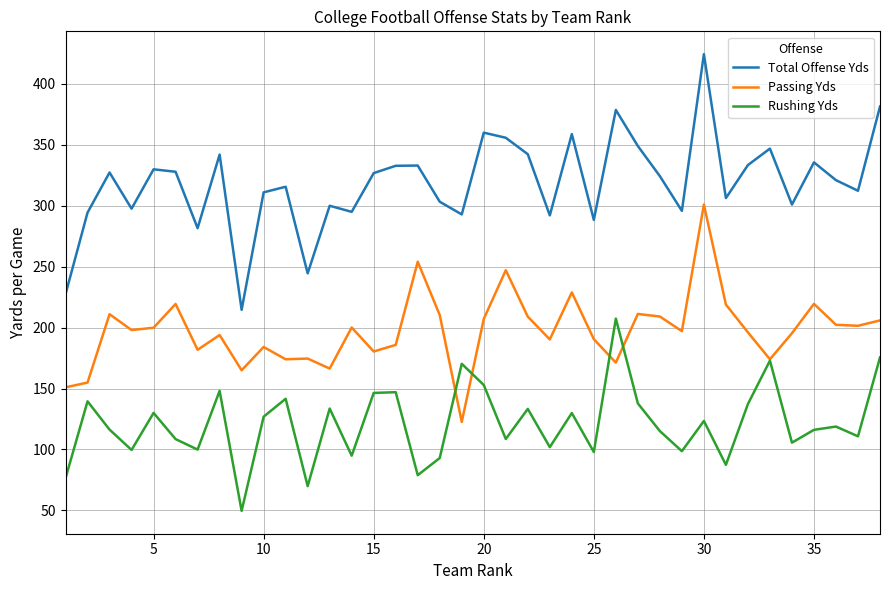

Rank the series by their maximum value, from lowest to highest.

Rushing Yds, Passing Yds, Total Offense Yds